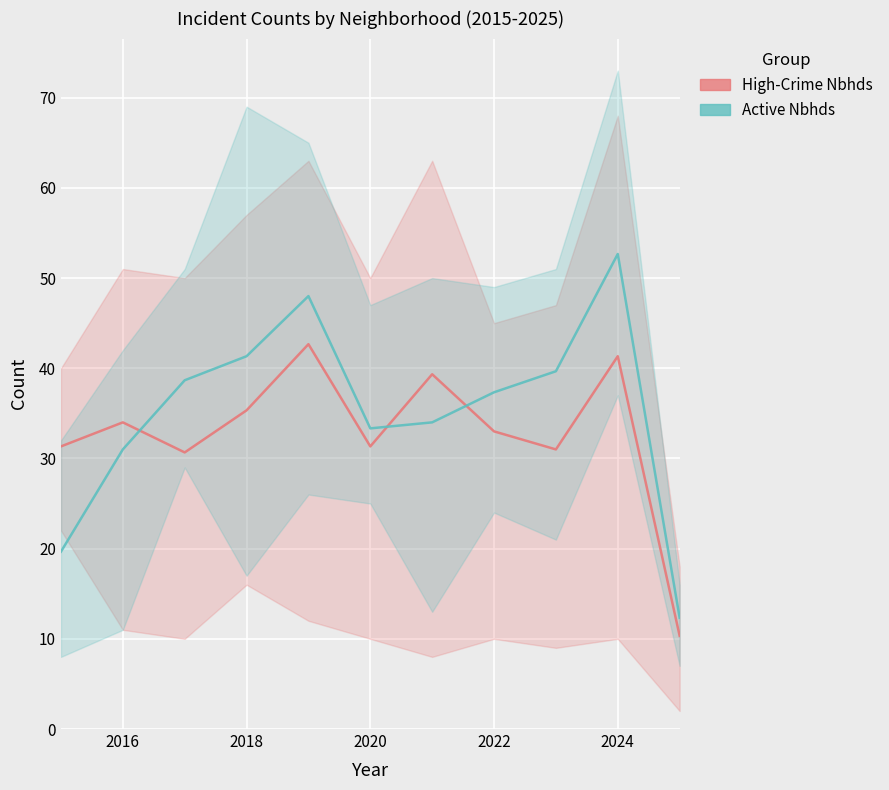

Rank the series by their maximum value, from lowest to highest.

High-Crime Neighborhoods
(Austin, Englewood, Auburn Gresham), Active Neighborhoods
(Grand Crossing, Garfield Park, Chatham)